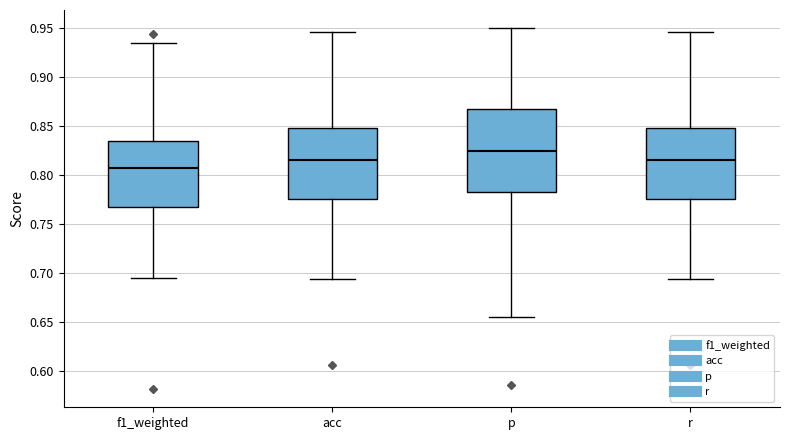

Which box is the tallest, from its lower edge to its upper edge?

p